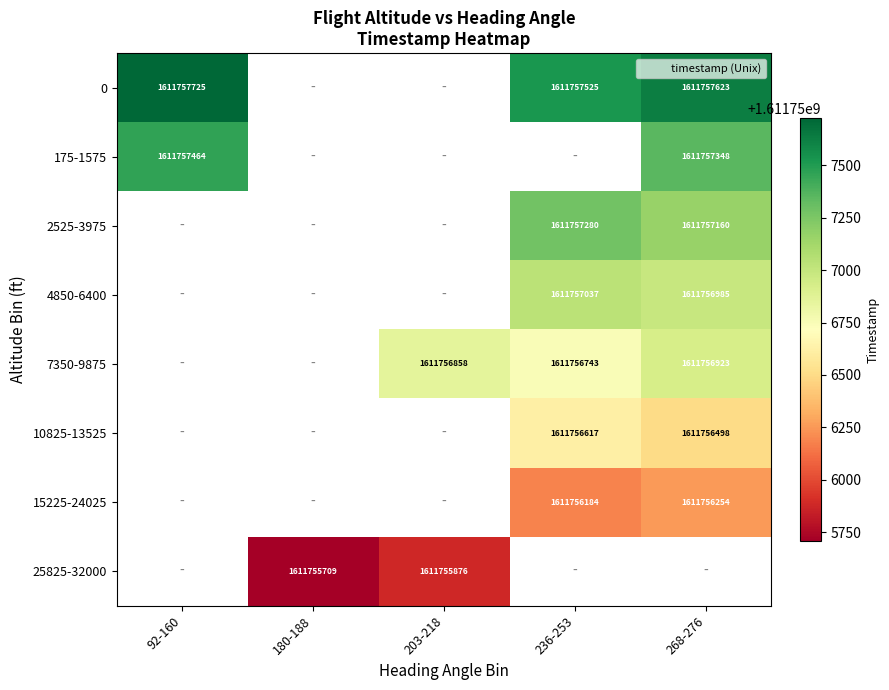

Rank the categories by 2525-3975 value from lowest to highest.

268-276, 92-160, 180-188, 203-218, 236-253